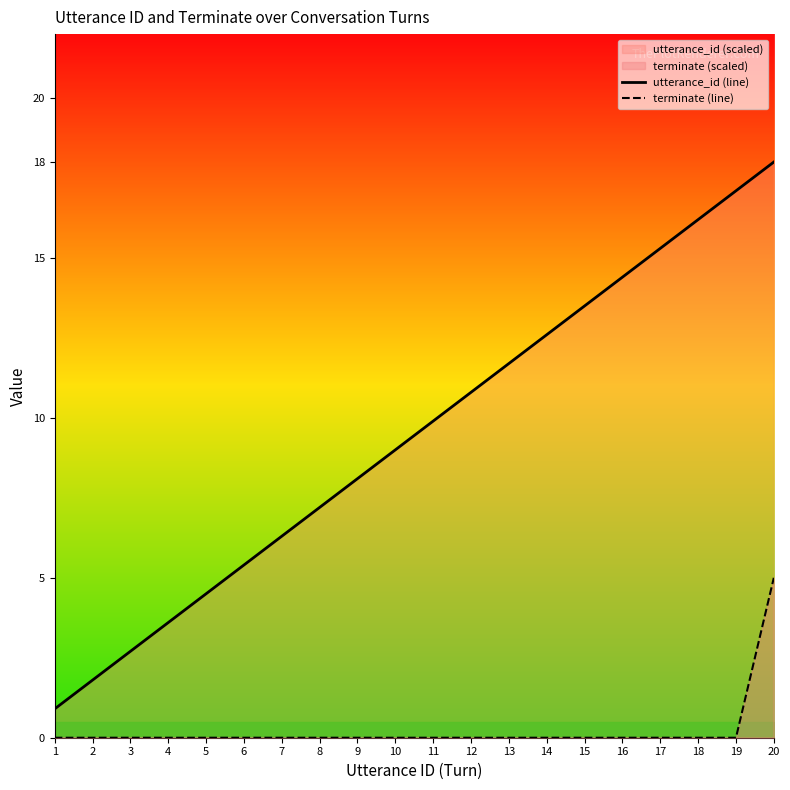

Reading left to right, transcribe all the data shown in this chart.

utterance_id (line): 1=0.9	2=1.8	3=2.7	4=3.6	5=4.5	6=5.4	7=6.3	8=7.2	9=8.1	10=9.0	11=9.9	12=10.8	13=11.7	14=12.6	15=13.5	16=14.4	17=15.3	18=16.2	19=17.1	20=18.0
terminate (line): 1=0.0	2=0.0	3=0.0	4=0.0	5=0.0	6=0.0	7=0.0	8=0.0	9=0.0	10=0.0	11=0.0	12=0.0	13=0.0	14=0.0	15=0.0	16=0.0	17=0.0	18=0.0	19=0.0	20=5.0